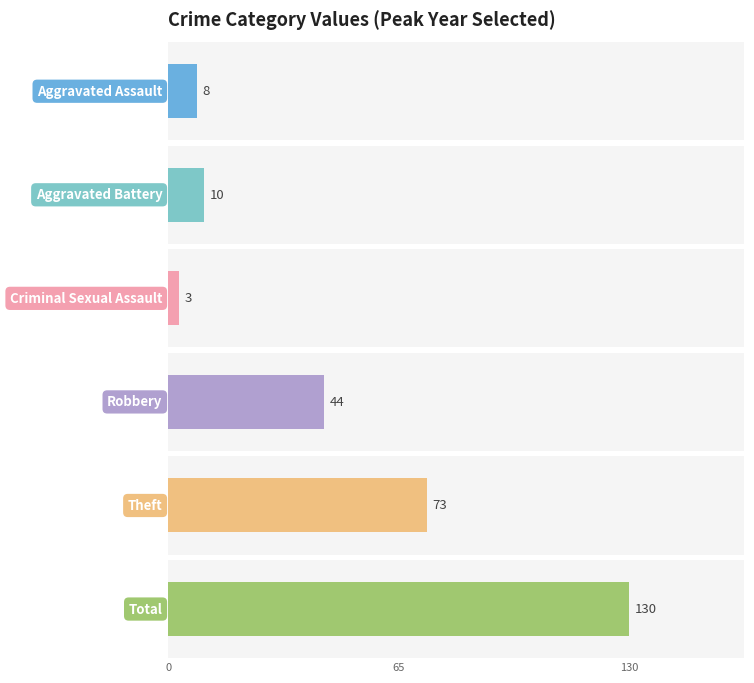

What is the label of the 4th bar from the left?

Robbery